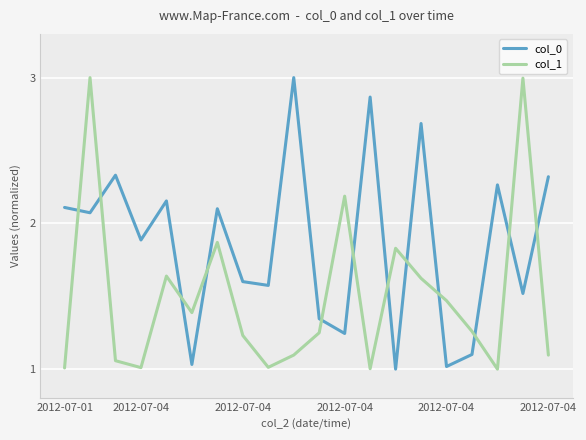

What is the difference between the maximum and second lowest values in the col_0 series?

2.0